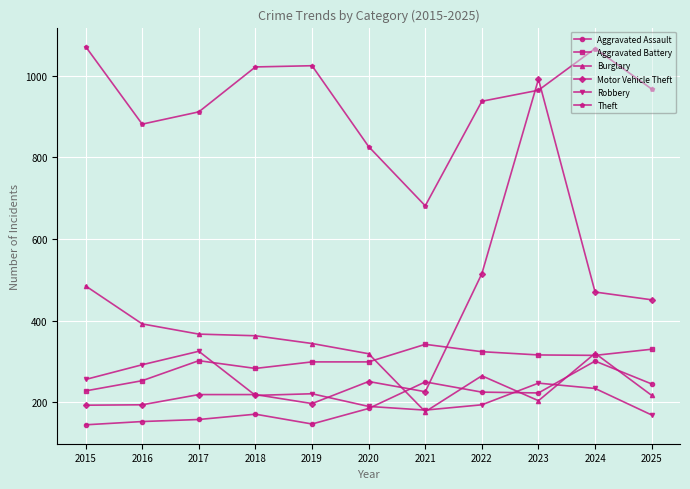

Is the value of Aggravated Battery at 2016 greater than the value of Burglary at 2021?

Yes